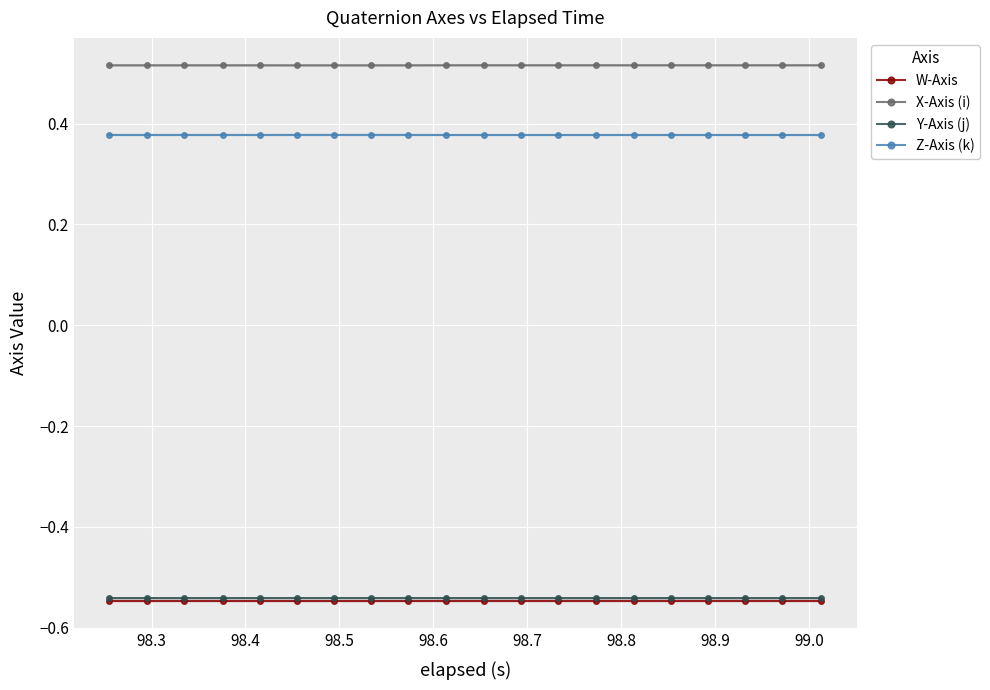

What is the smallest value displayed?

-0.5